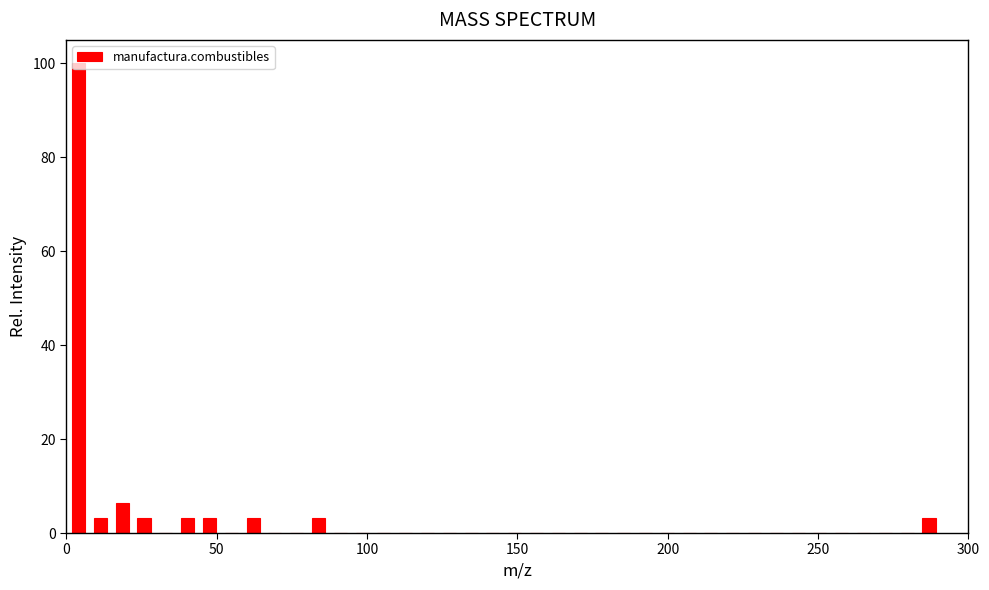

Read against the x-axis, roughly where is the centre of the tallest bar?

5